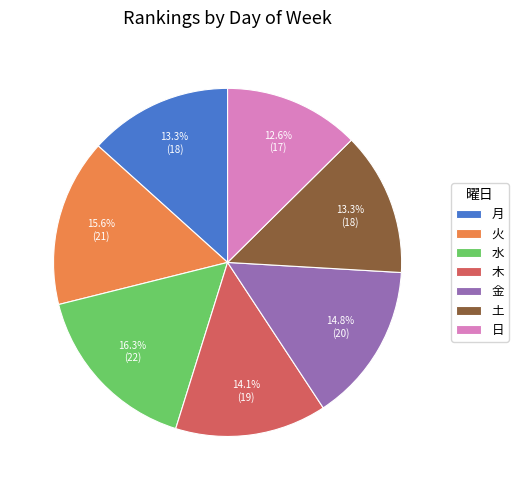

Count the number of slices in the pie.

7